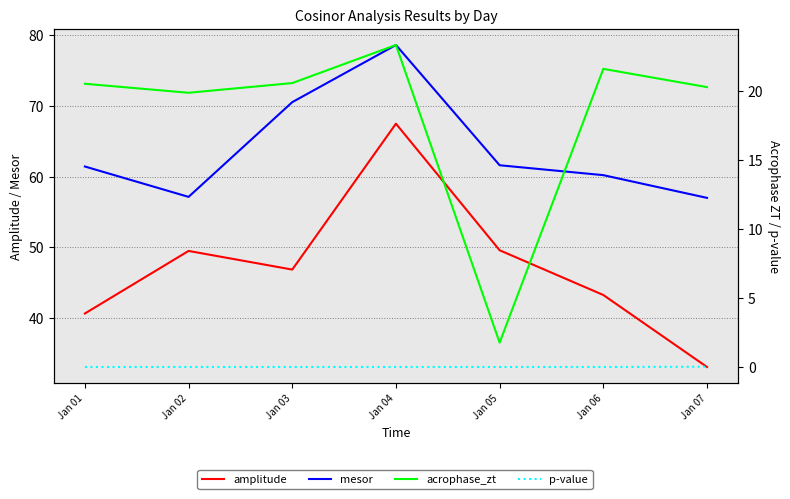

What is the sum of all acrophase_zt values?

127.8